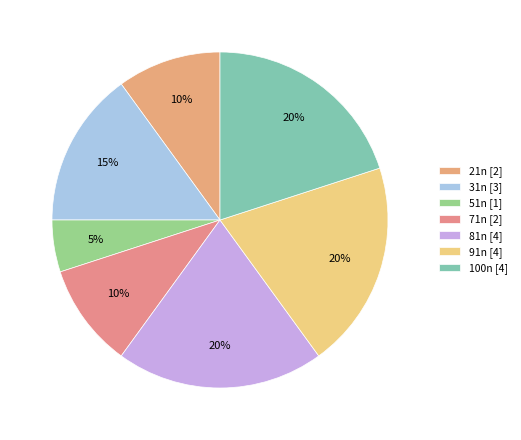

What is the largest slice in the pie chart?

81n